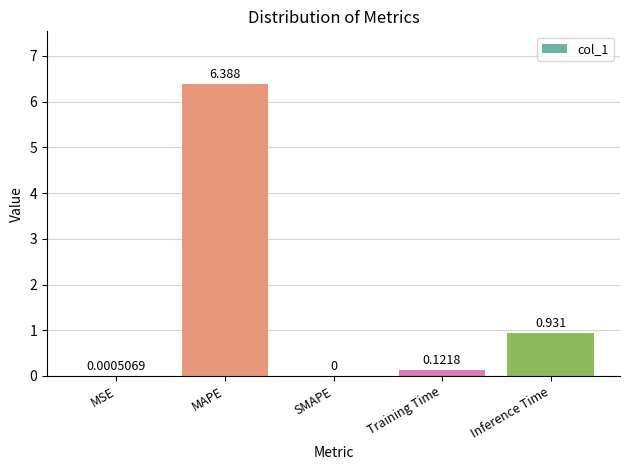

Are the bars horizontal?

No